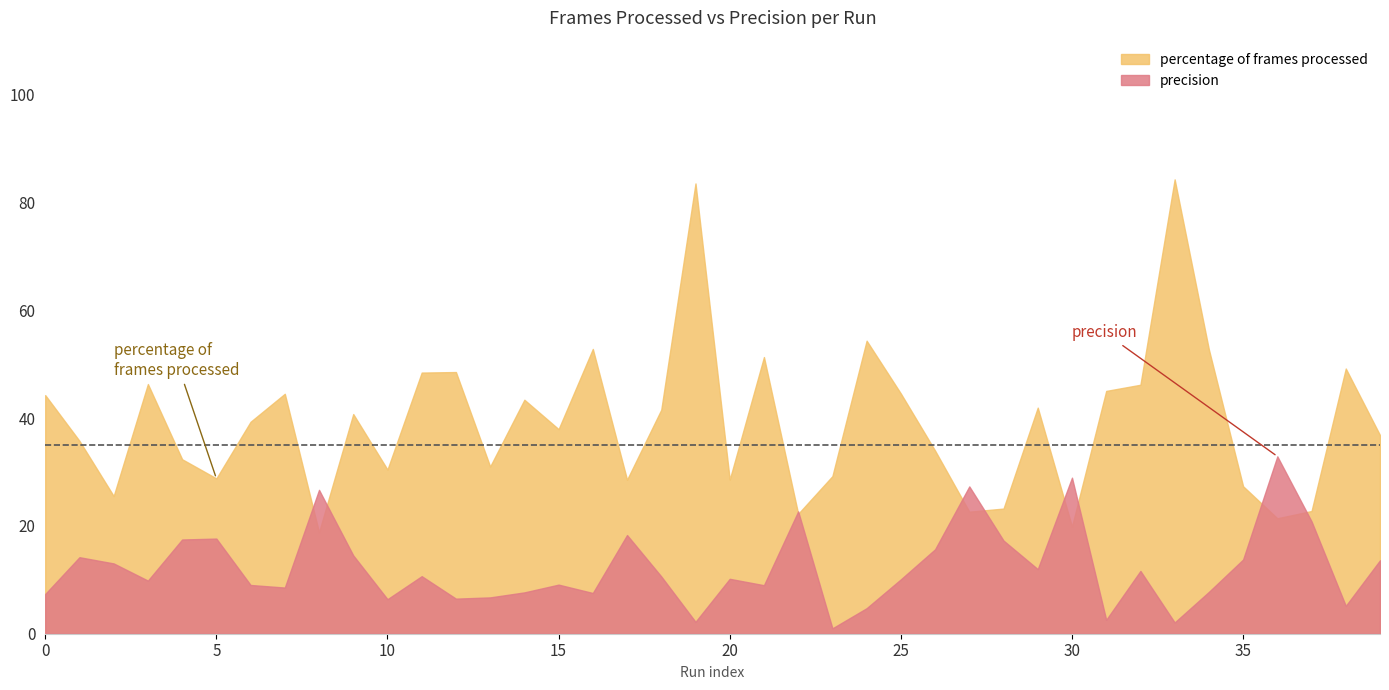

What is the highest value of the percentage of frames processed series?

84.3